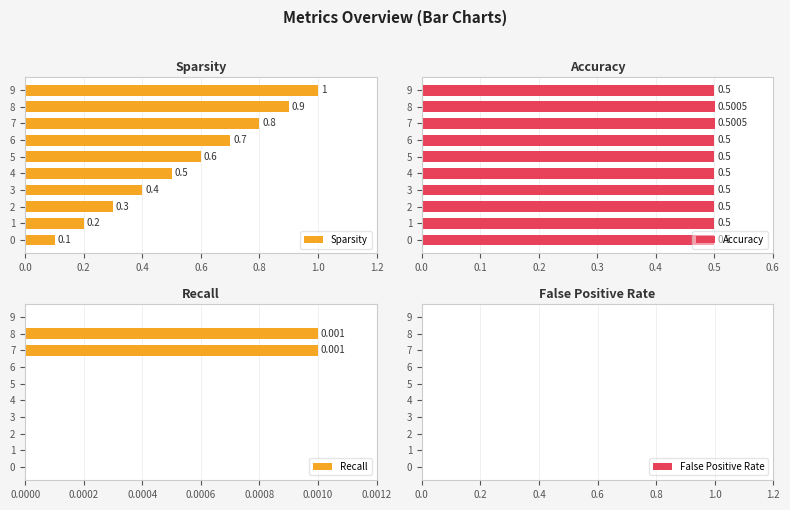

What is the highest value of the Sparsity series?

1.0